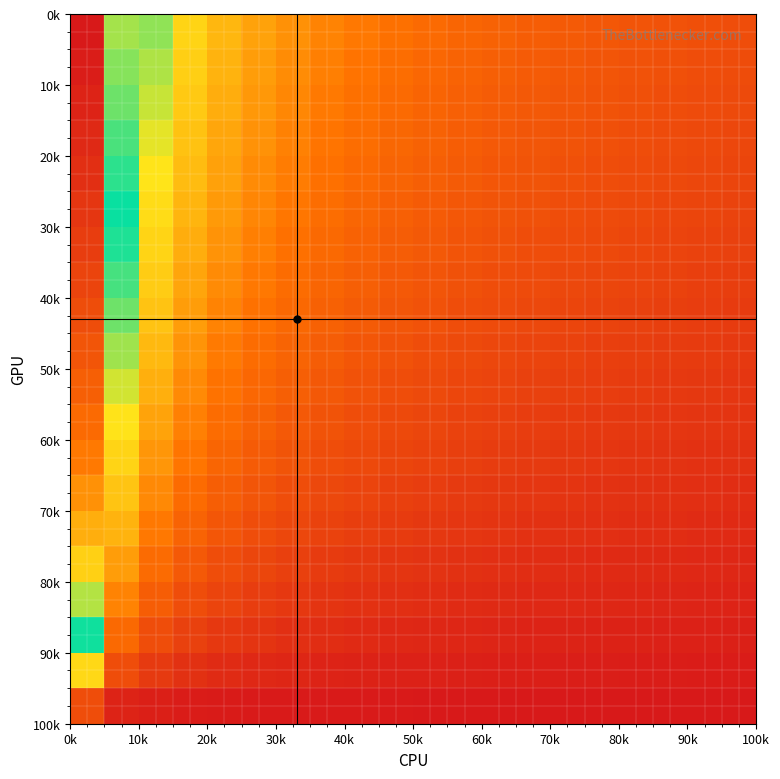

How many distinct data groups are displayed?

20